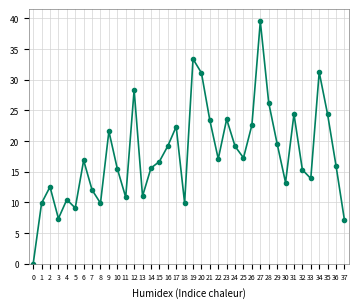

The chart shows a value of 4.5 at 11. True or false?

False